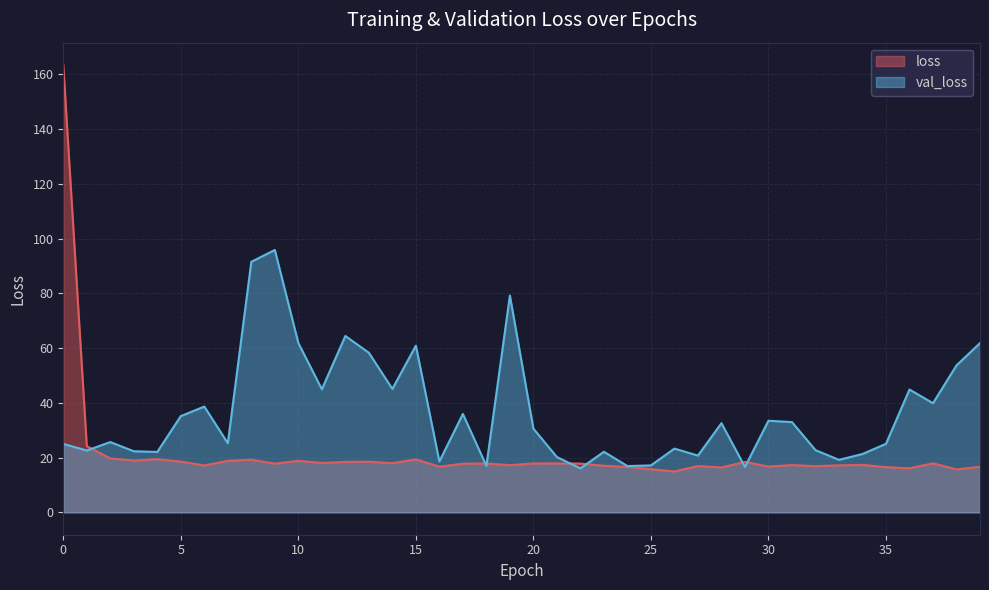

What is the sum of the val_loss values at 2 and 36?

70.6